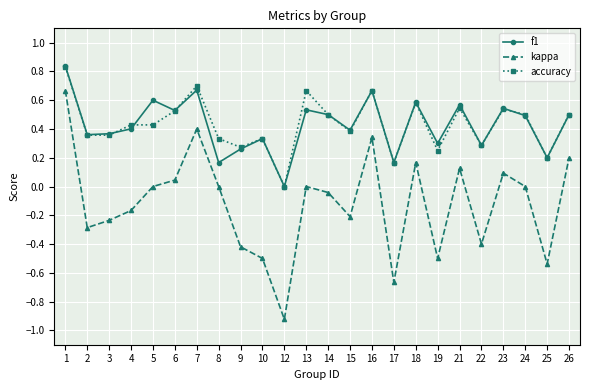

Where is the first local minimum for kappa?

2